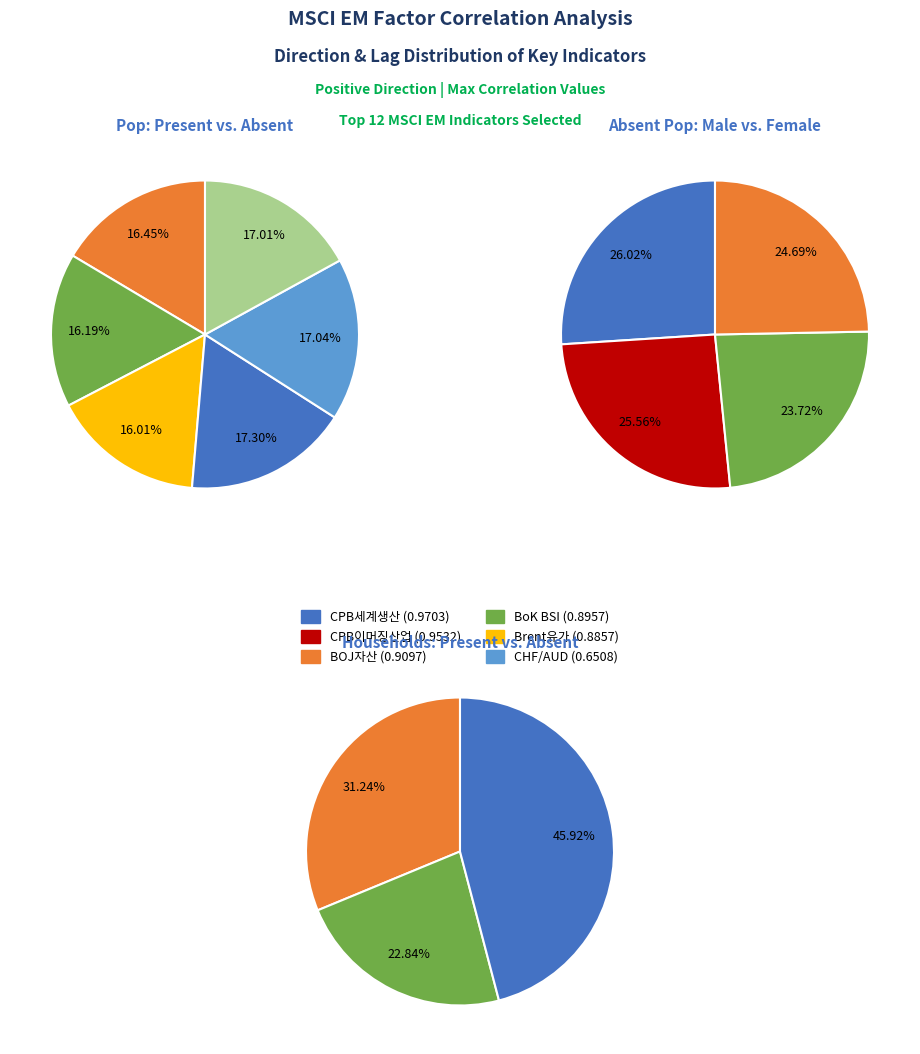

Does CHF/AUD account for over 50% of the chart?

No